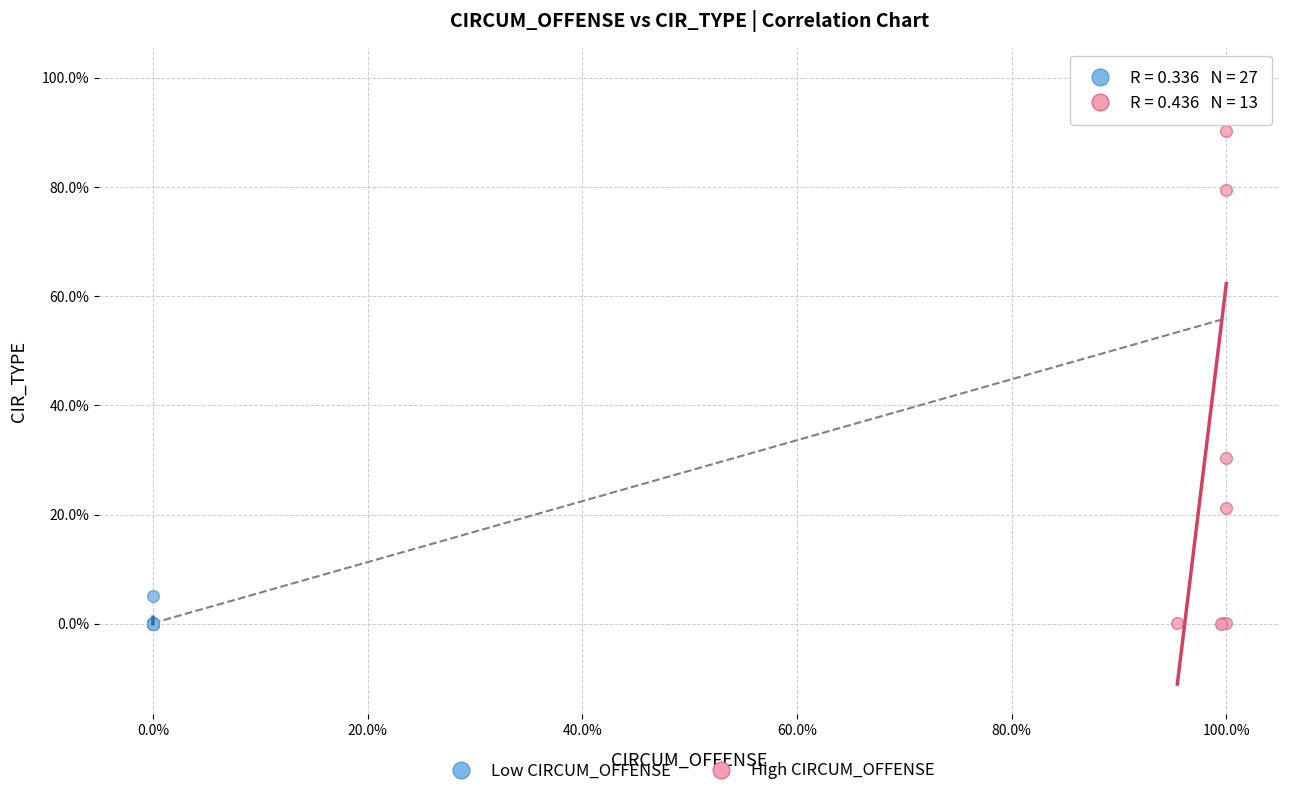

What are all the series names shown in the legend?

Low CIRCUM_OFFENSE, High CIRCUM_OFFENSE